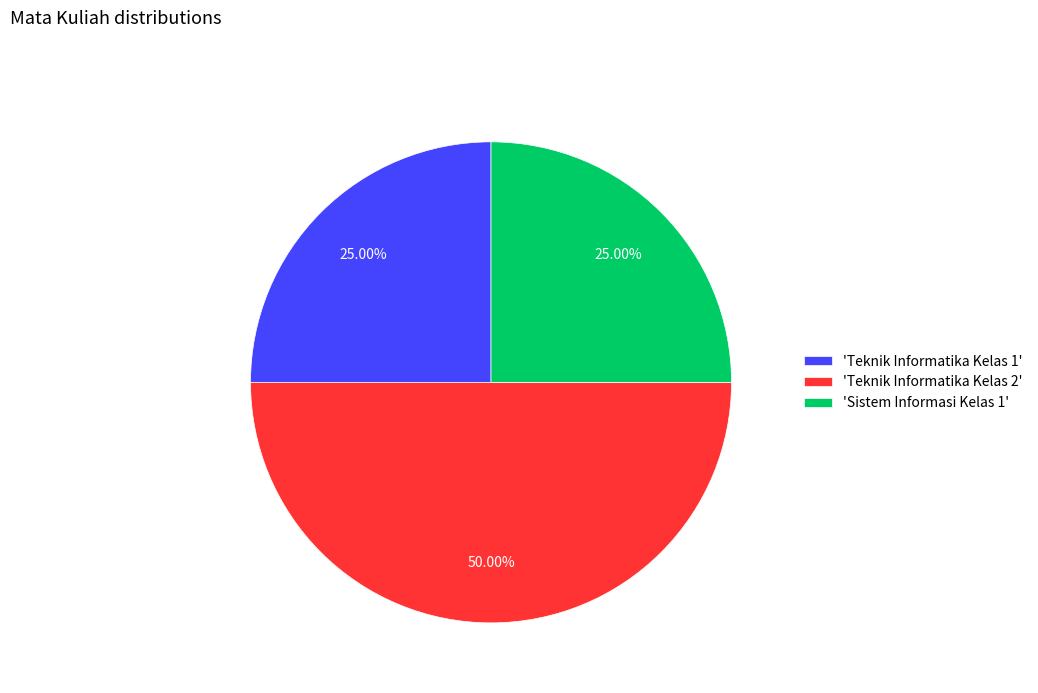

Is the sum of 'Teknik Informatika Kelas 2' and 'Sistem Informasi Kelas 1' greater than half?

Yes